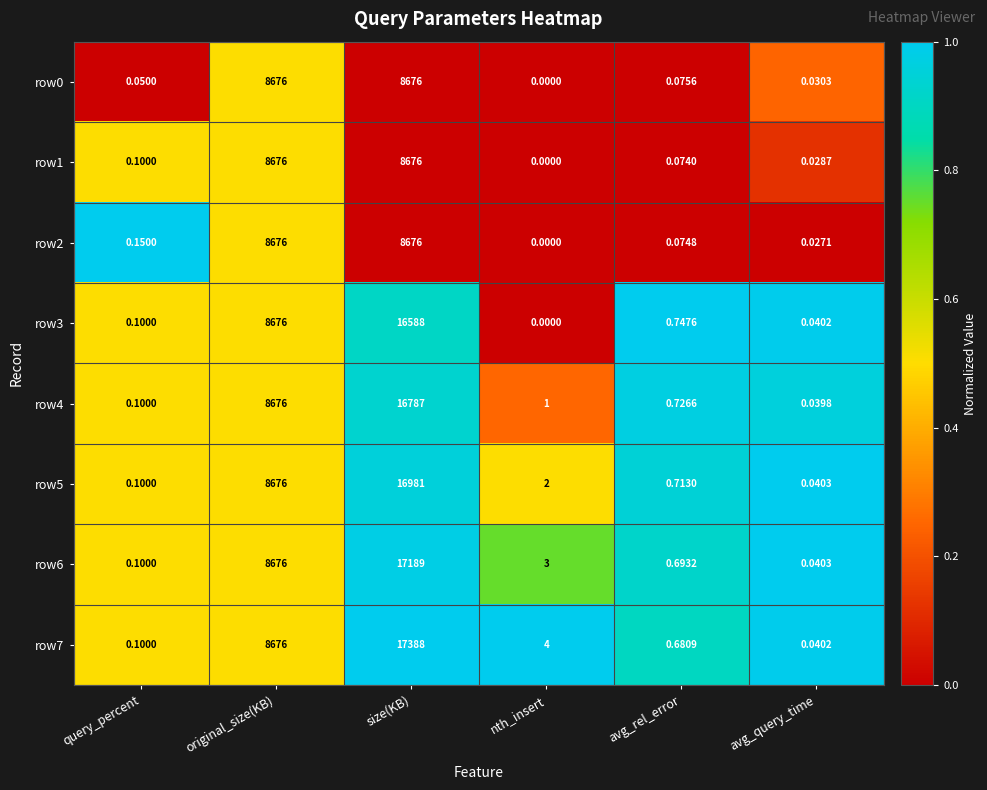

Which category has the highest value across all series?

size(KB)